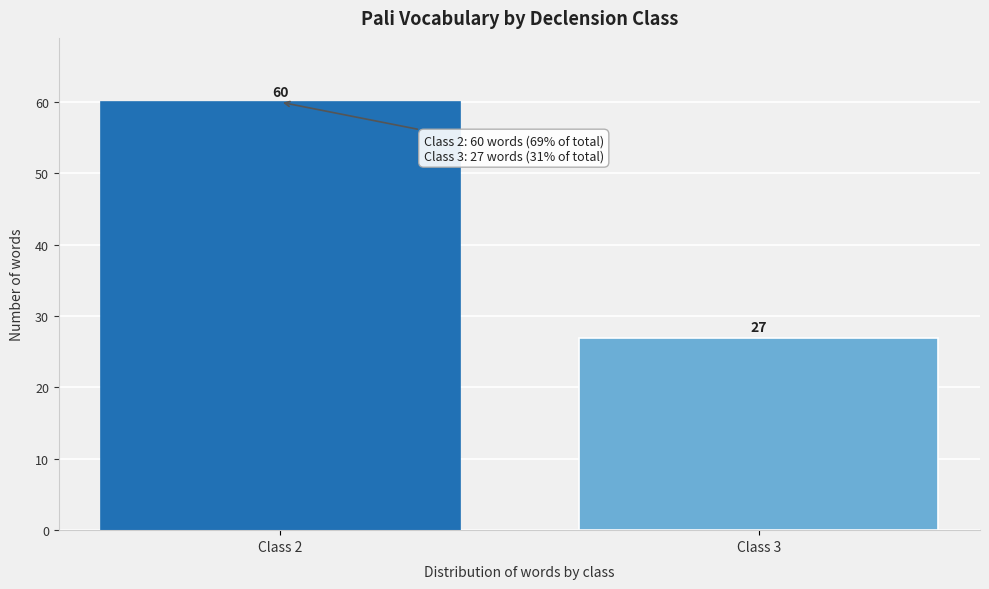

Reading left to right, transcribe all the data shown in this chart.

60	27